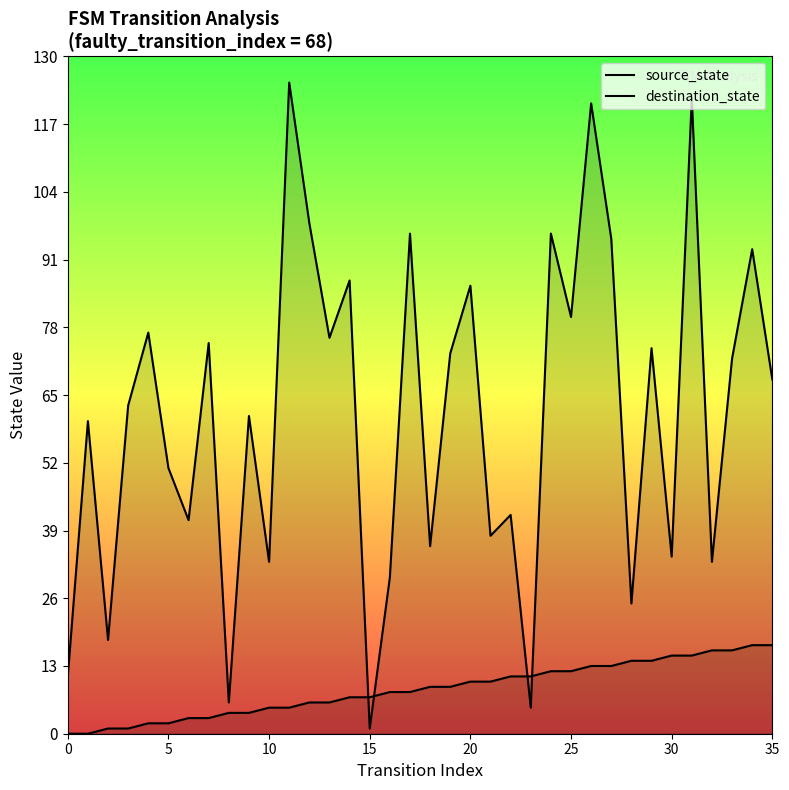

What is the difference between the destination_state values at 34 and 13?

17